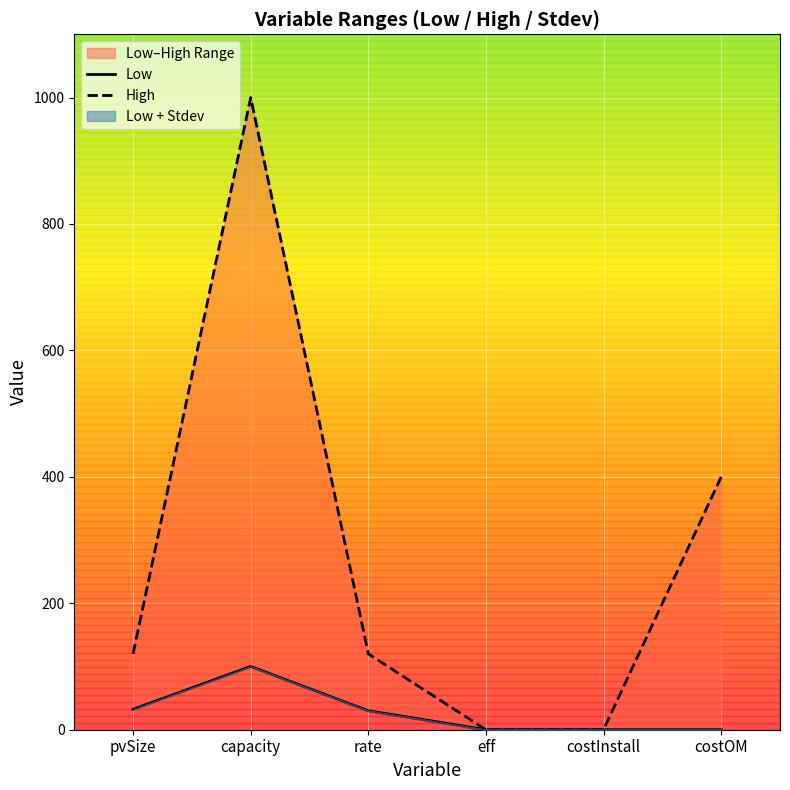

How many values in the Low series exceed 30?

2